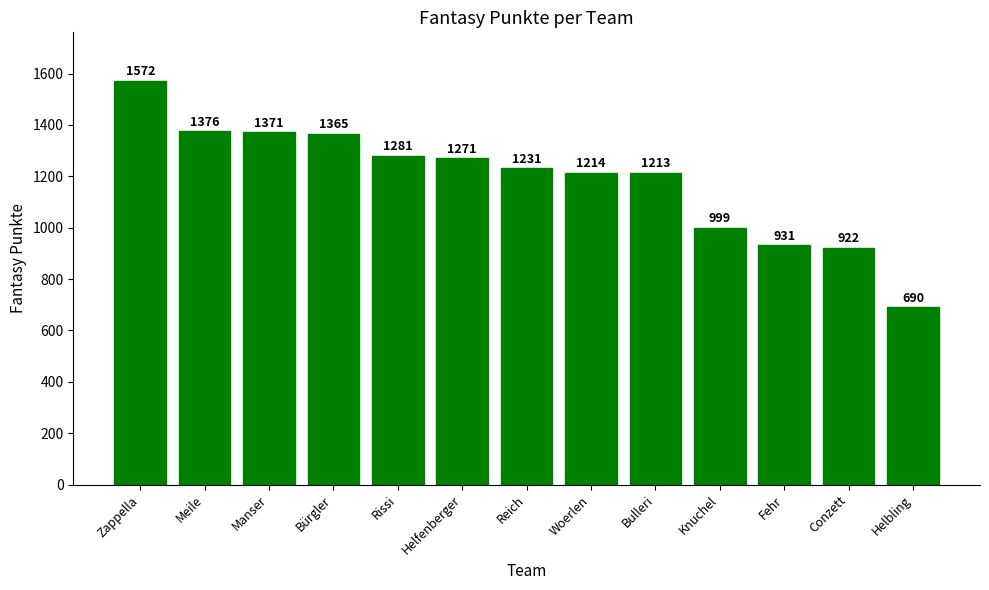

Which label corresponds to the smallest value in the chart?

Helbling